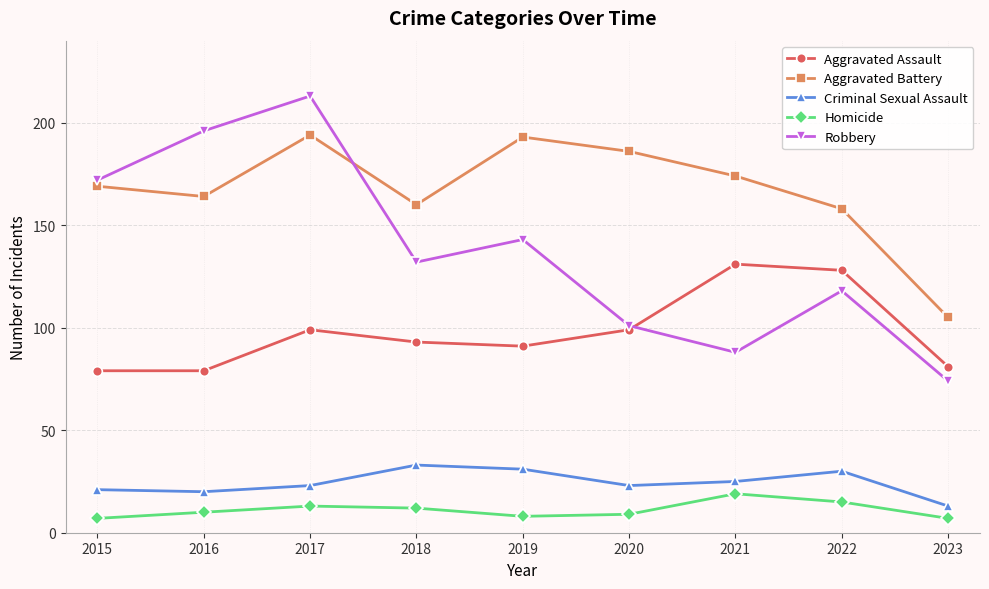

At how many categories does at least one series exceed 24?

9